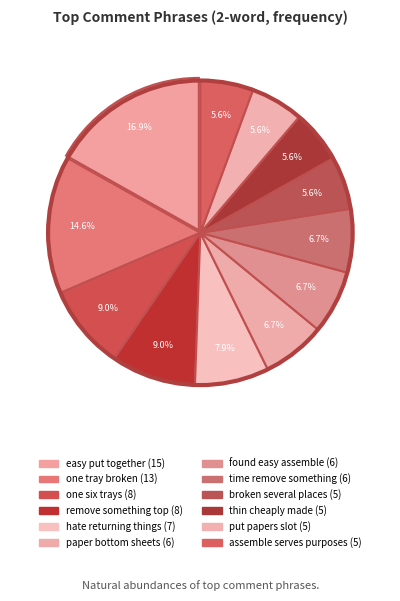

How much of the chart is everything except thin cheaply made?

94.4%